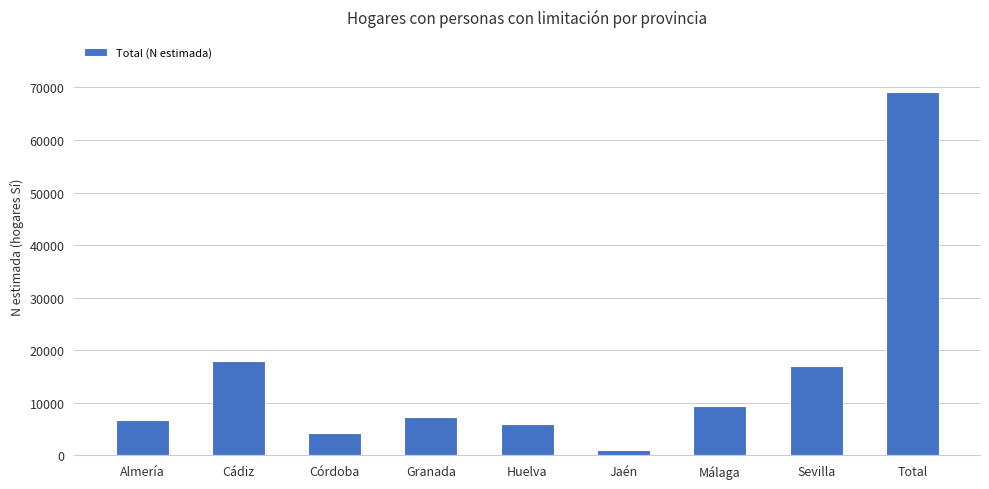

What is the difference between the maximum and second lowest values?

64991